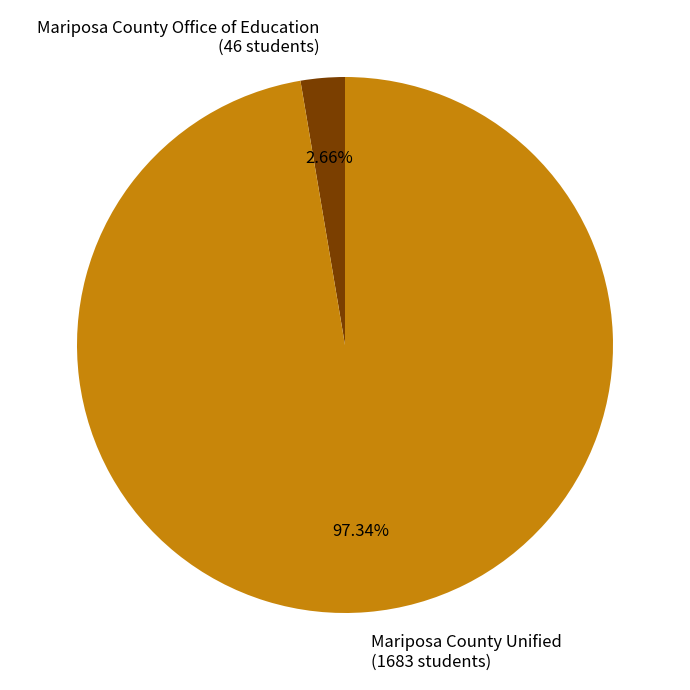

Rank the categories by value from lowest to highest.

Mariposa County Office of Education, Mariposa County Unified